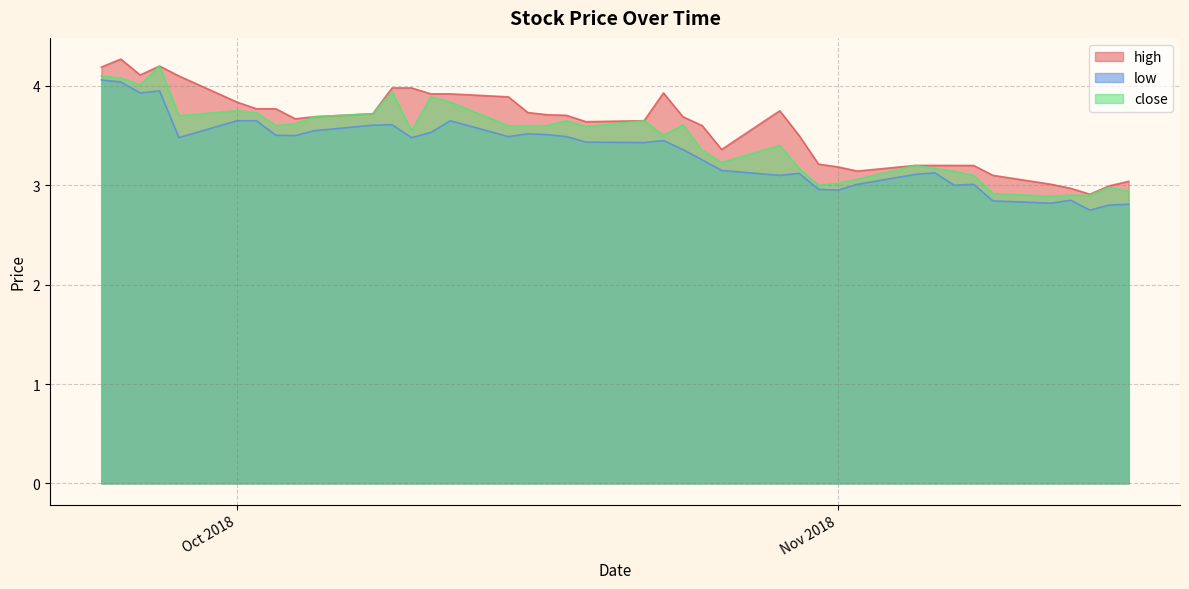

How many data points in low are less than 3?

8